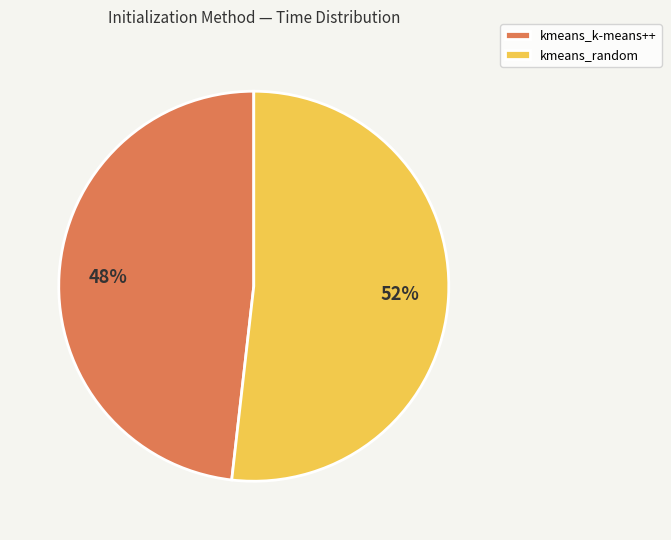

Is it true that kmeans_random is 52% of the pie?

True